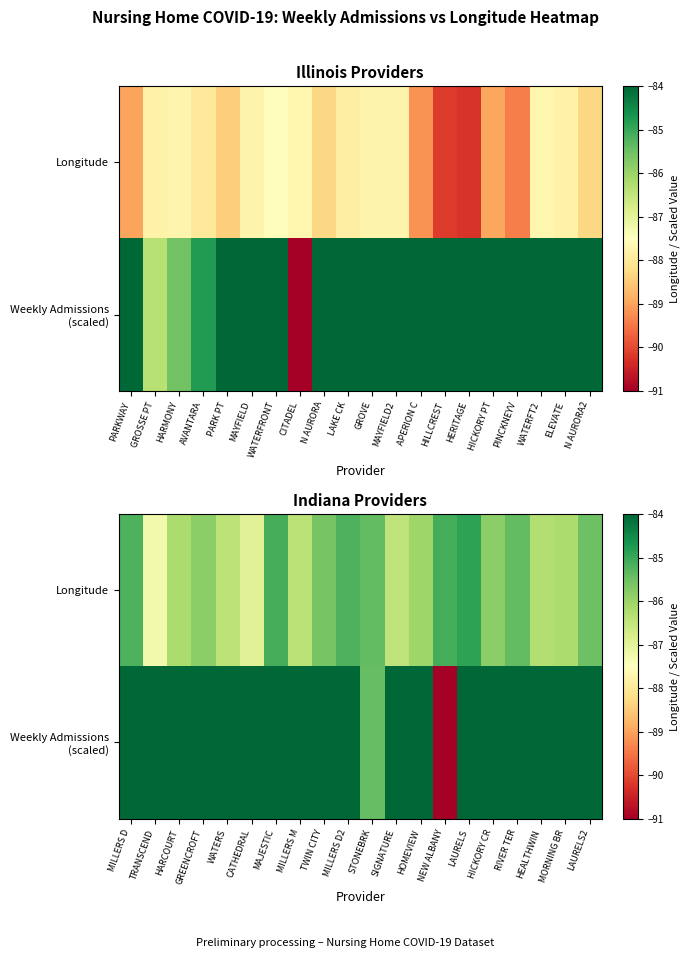

What is the maximum value for Weekly Admissions (scaled)?

-84.0